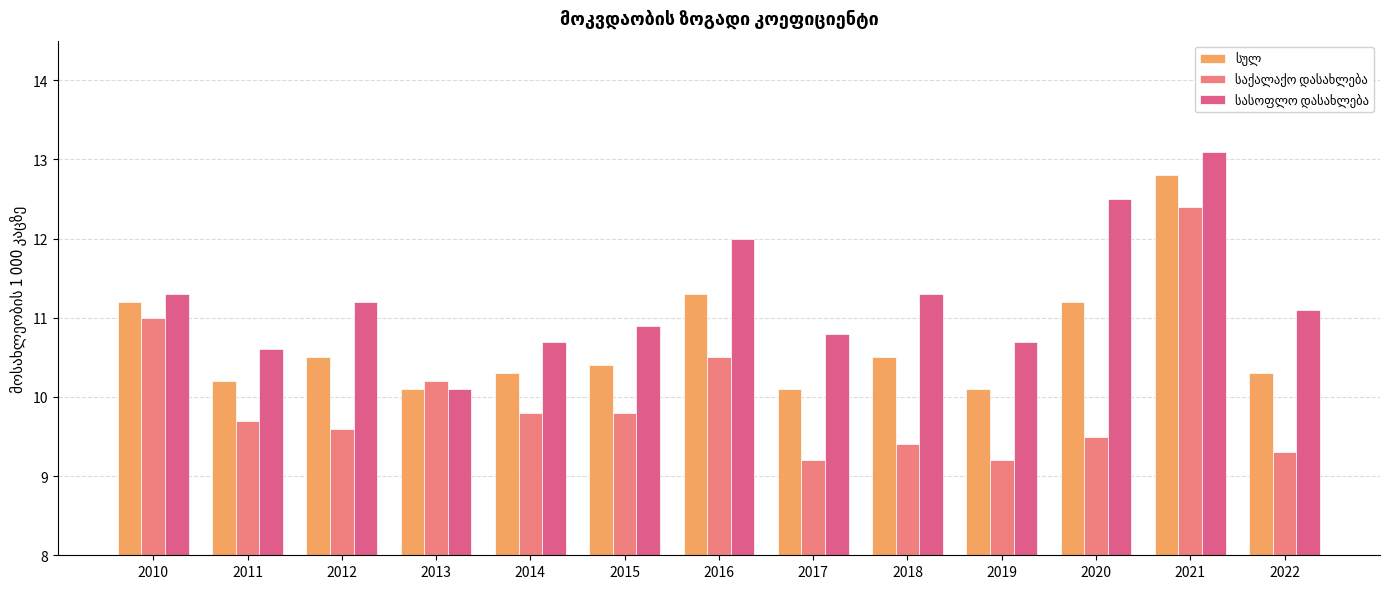

Which category has the highest value across all series?

2021